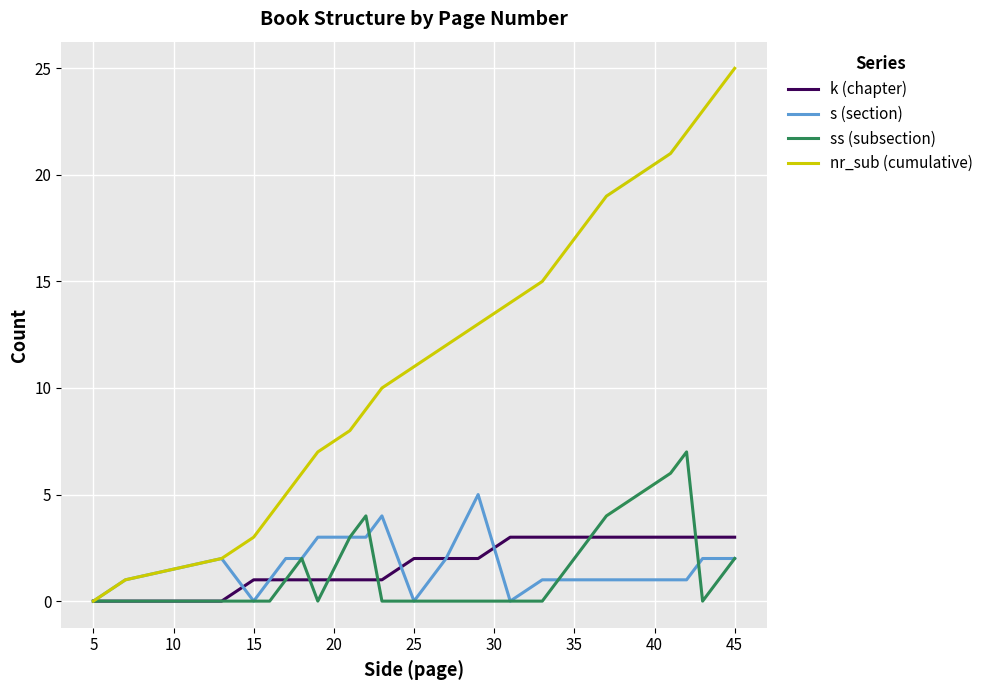

Which series has the largest total across all categories?

nr_sub (cumulative)